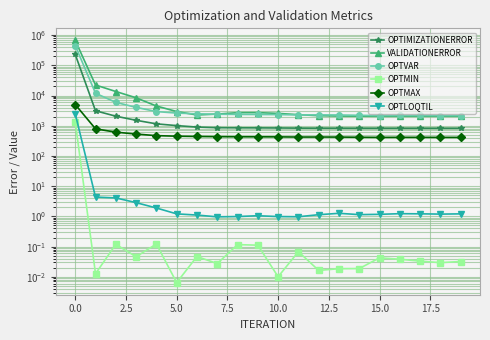

Is it true that OPTMAX equals 413.7 at 17?

True